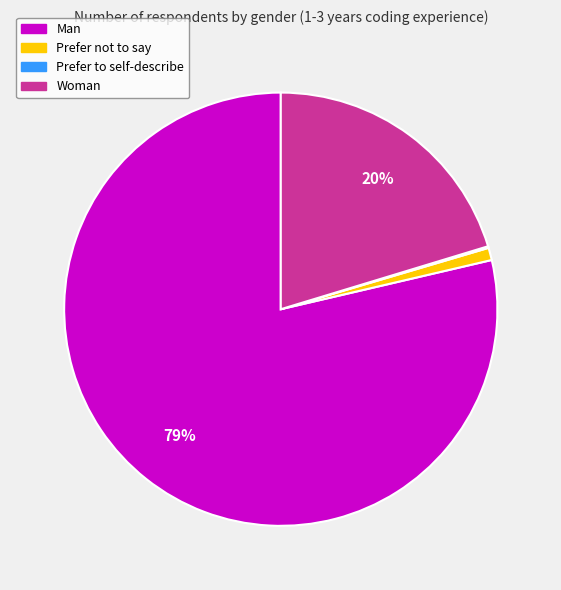

Which slice is the largest?

Man